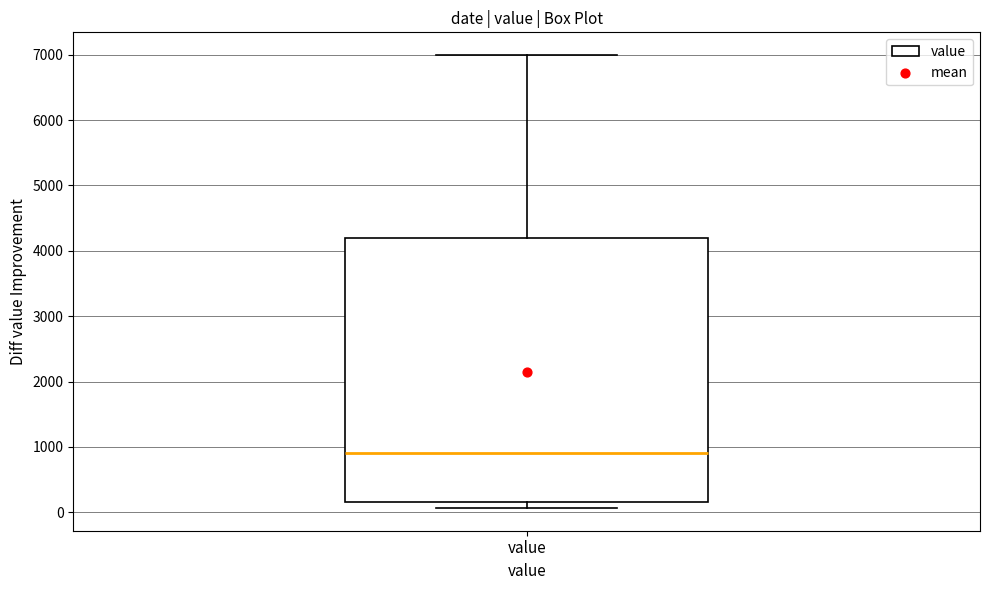

Transcribe this box plot: give where the median line is, the range the box spans, and where the two whiskers end, as read against the y-axis. The values are not printed on the chart, so give them approximately, as read against the axis.

median 900, box 200 to 4200, whiskers 100 to 7000